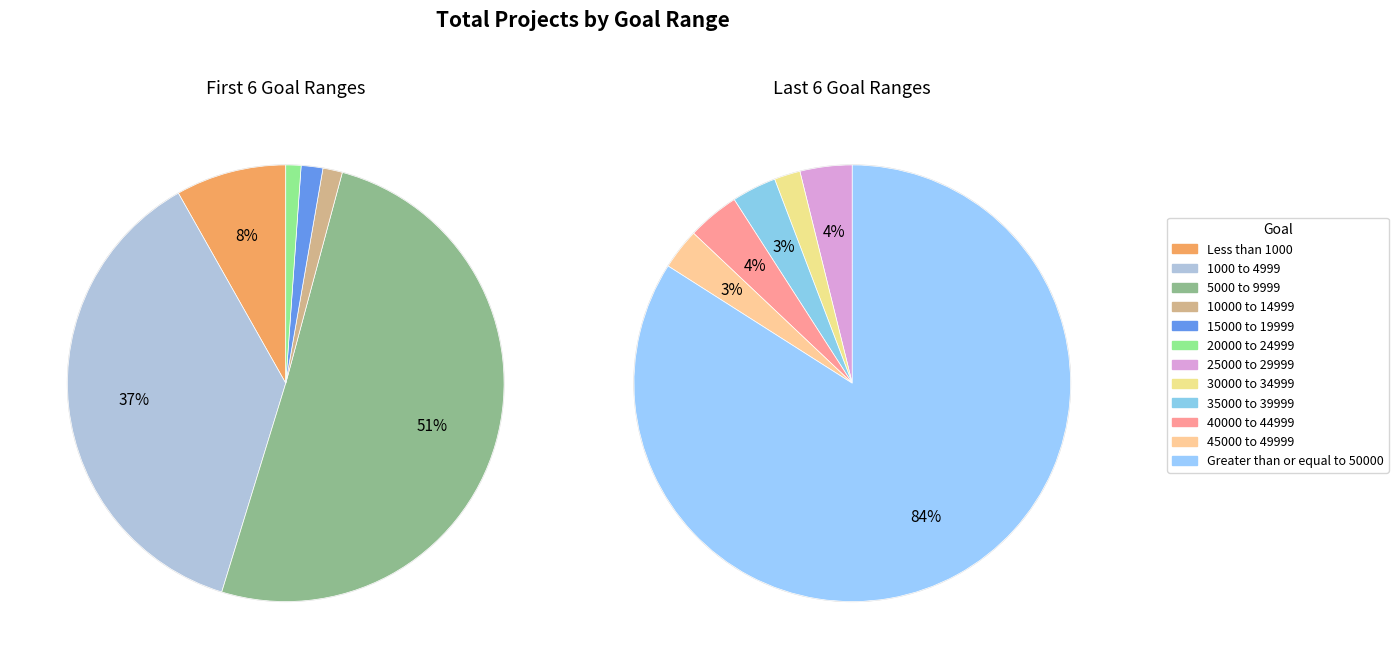

How much of the chart is everything except Greater than or equal to 50000?

69.1%